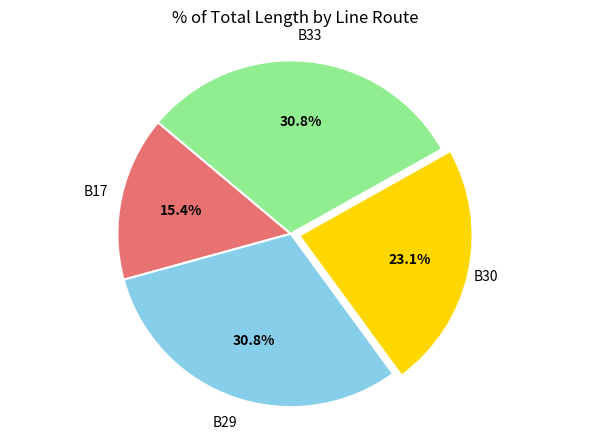

Does any single category account for the majority?

No